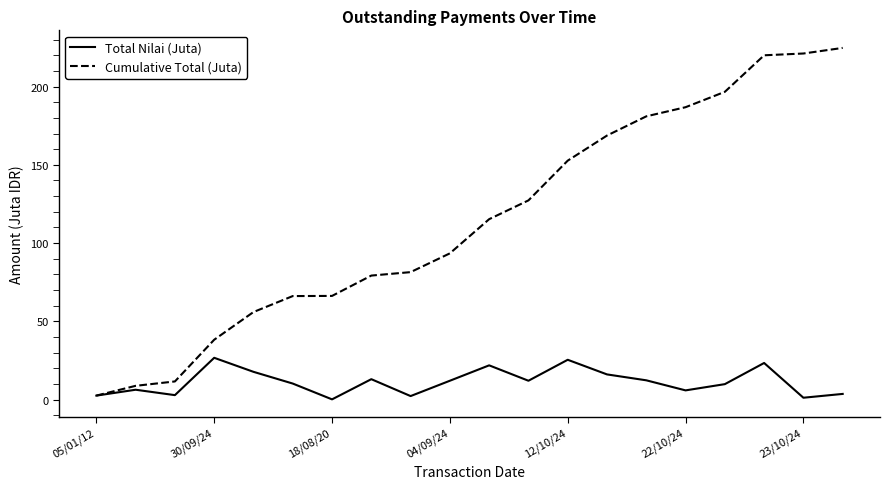

What is the maximum value shown in the chart?

224.7